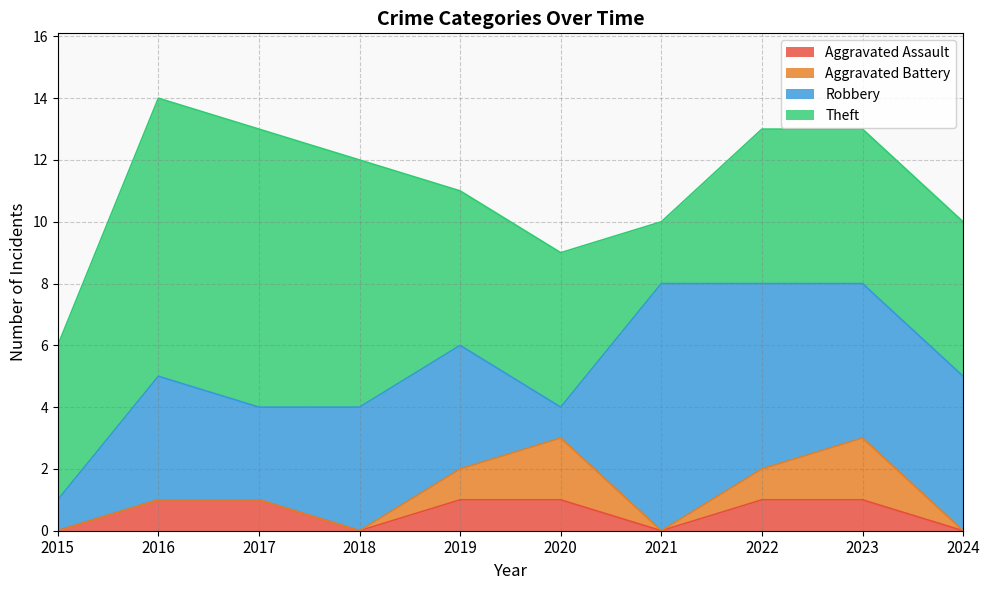

At which category is the sum across all series the highest?

2016